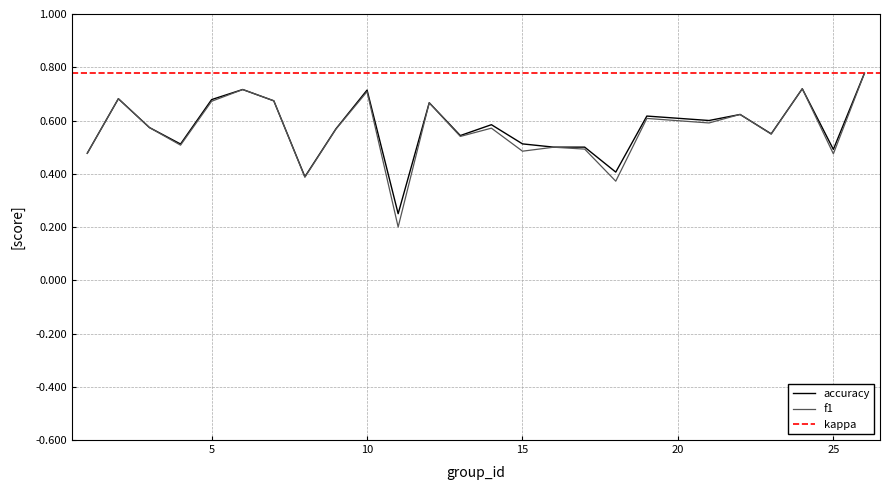

At which category does f1 reach its first local peak?

2